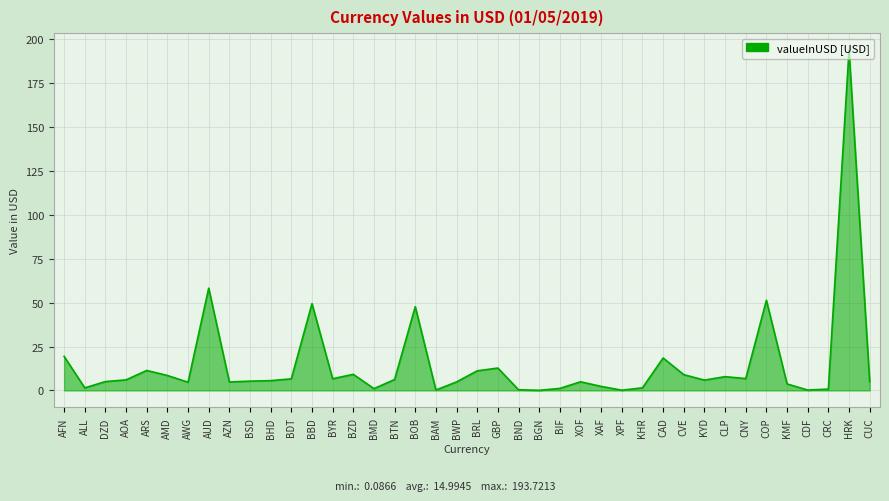

The chart shows a value of 66.1 at BOB. True or false?

False